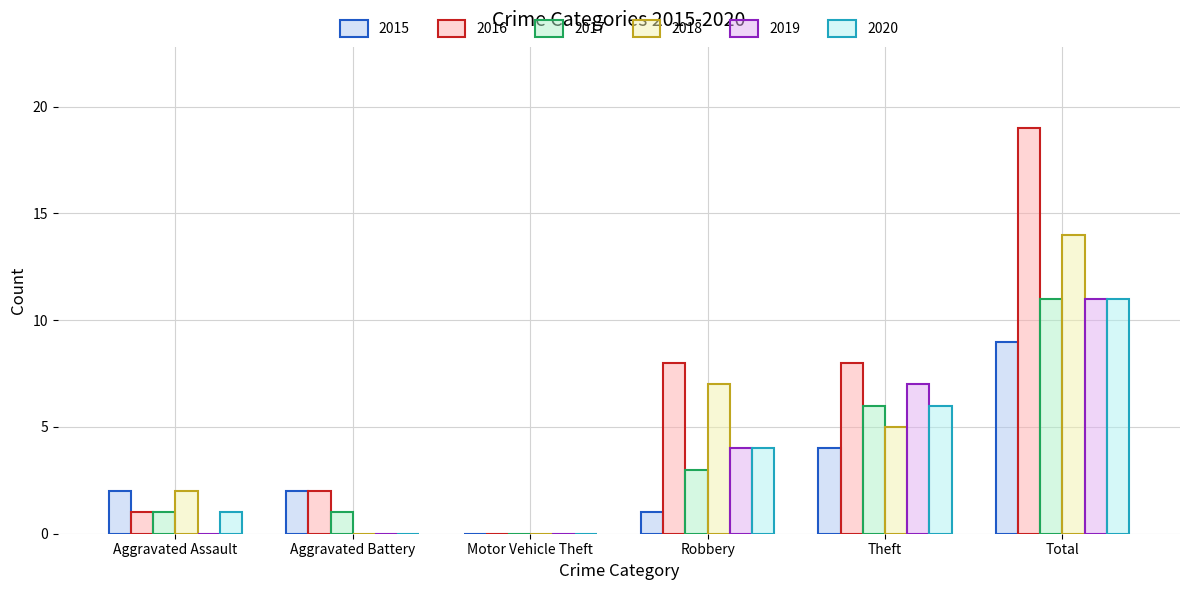

Reading left to right, extract all data points from this chart.

2015: 2	2	0	1	4	9
2016: 1	2	0	8	8	19
2017: 1	1	0	3	6	11
2018: 2	0	0	7	5	14
2019: 0	0	0	4	7	11
2020: 1	0	0	4	6	11